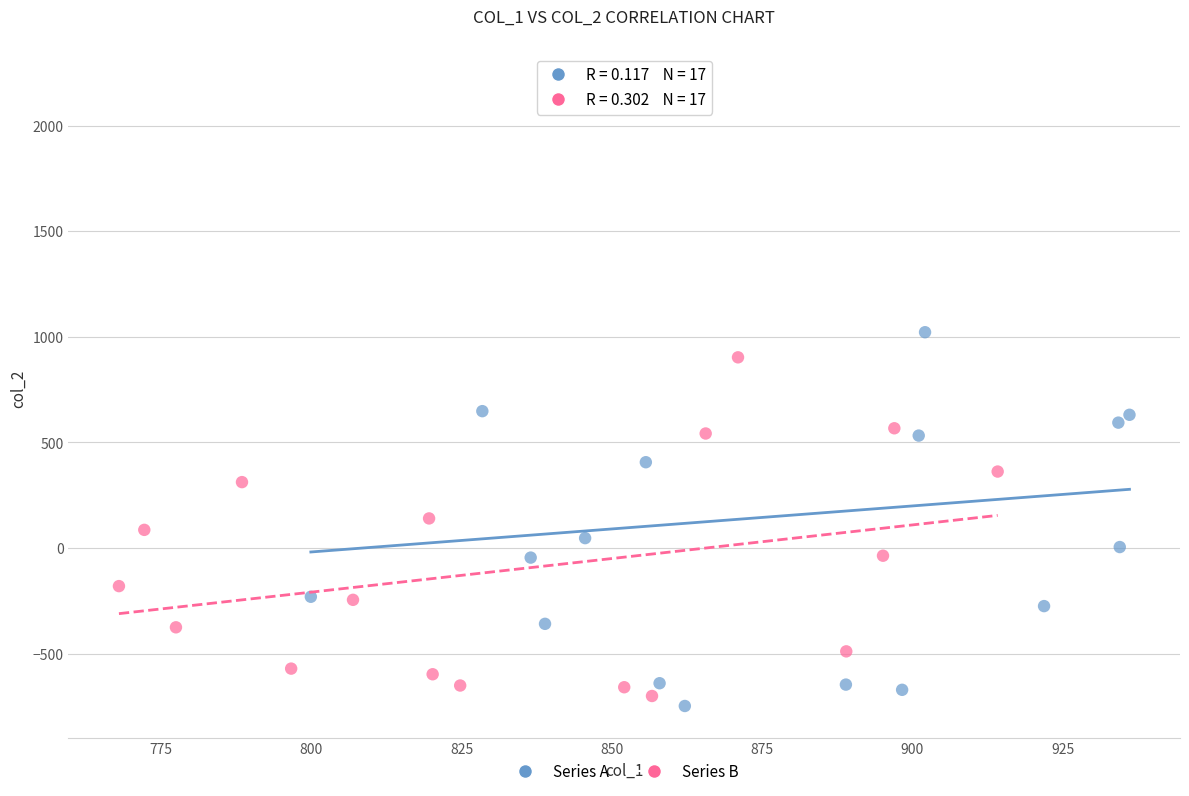

What are all the series names shown in the legend?

Series A, Series B